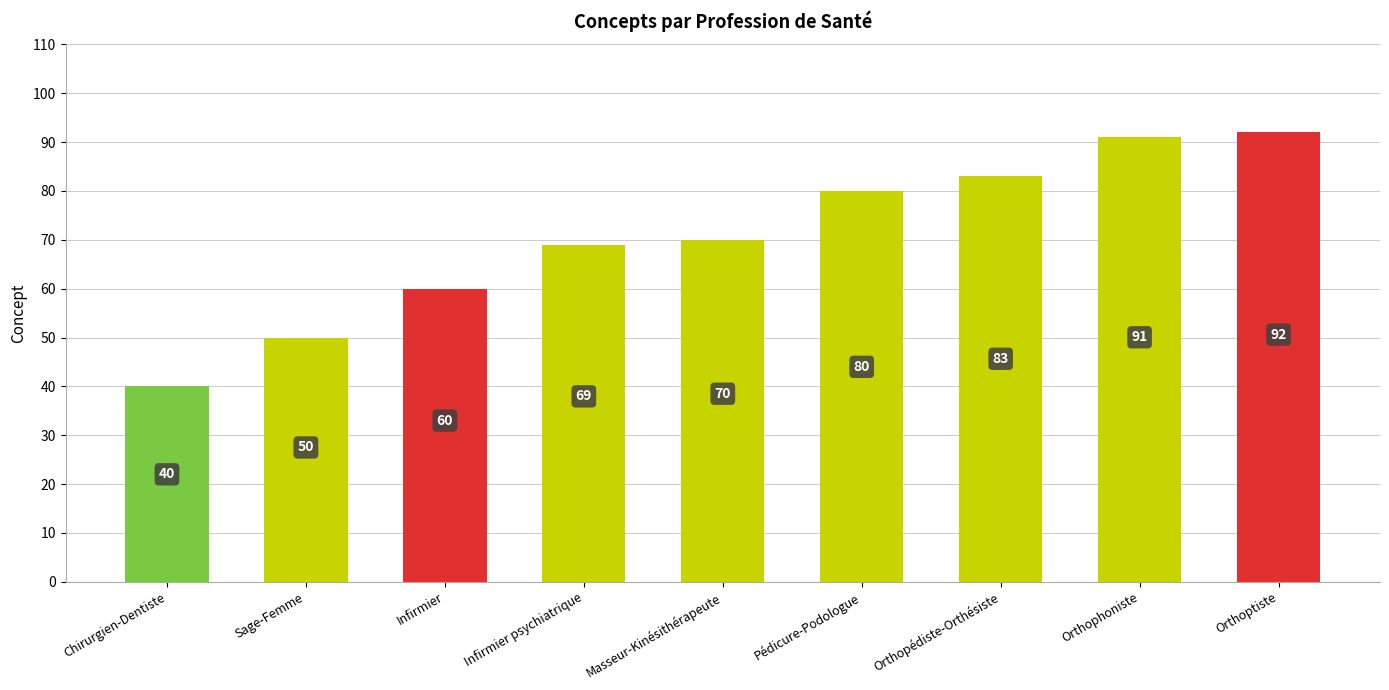

Rank the categories by value from highest to lowest.

Orthoptiste, Orthophoniste, Orthopédiste-Orthésiste, Pédicure-Podologue, Masseur-Kinésithérapeute, Infirmier psychiatrique, Infirmier, Sage-Femme, Chirurgien-Dentiste